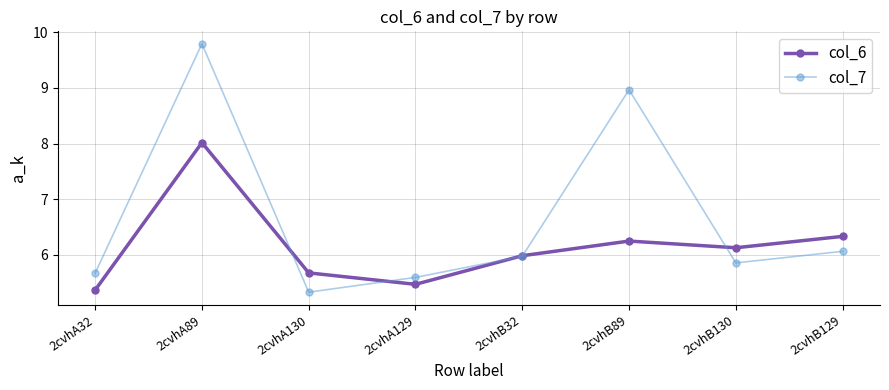

Which series changed the most between 2cvhA32 and 2cvhB89?

col_7